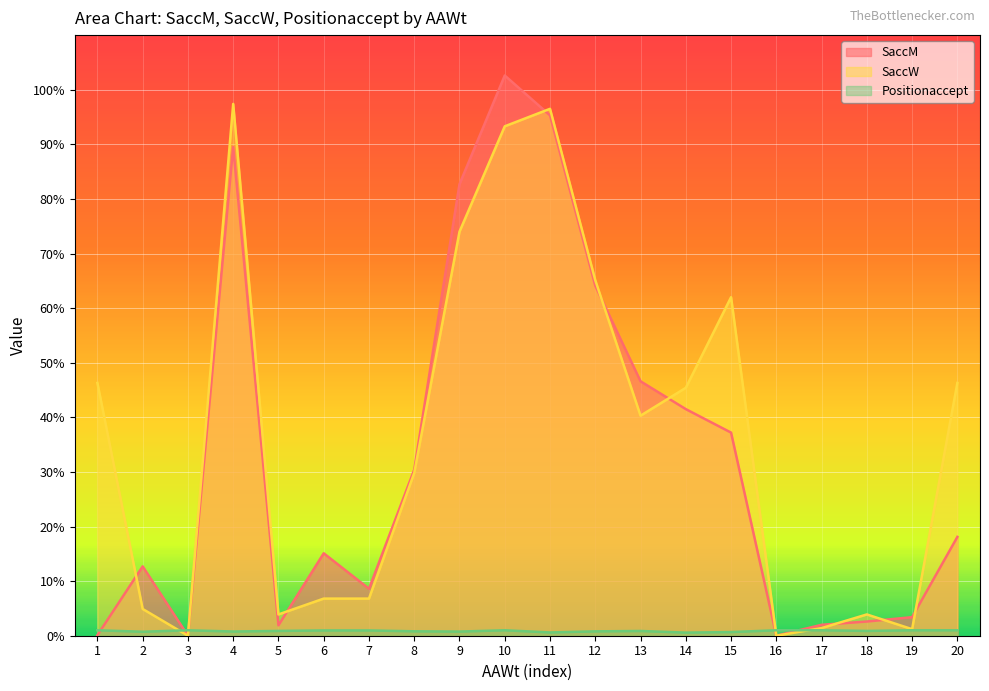

What is the sum of all Positionaccept values?

17.3